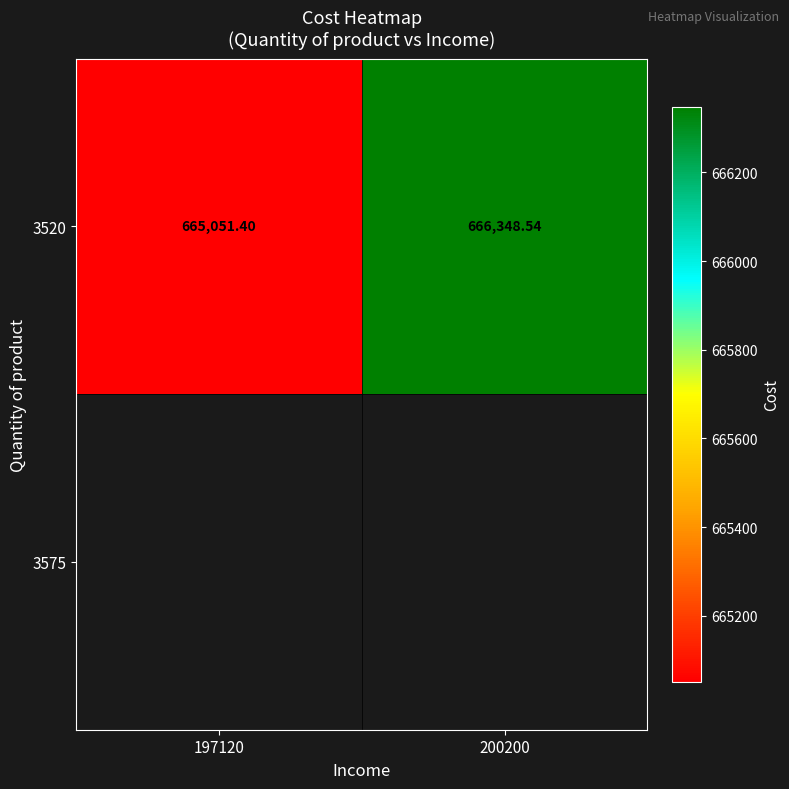

Reading left to right, what are all the values shown in this chart?

197120=665051.4	200200=666348.5